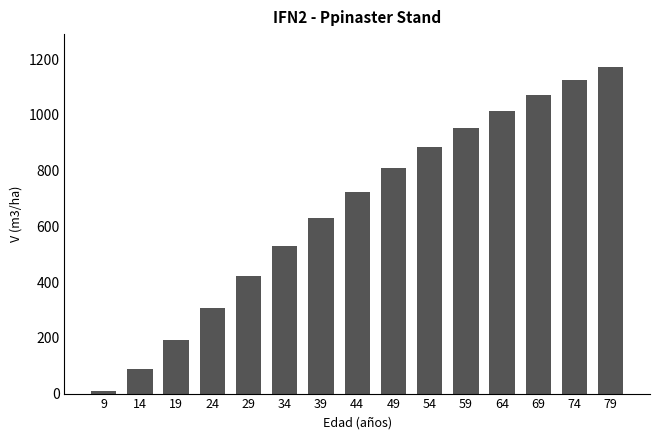

What is the approximate value at 79?

1172.8